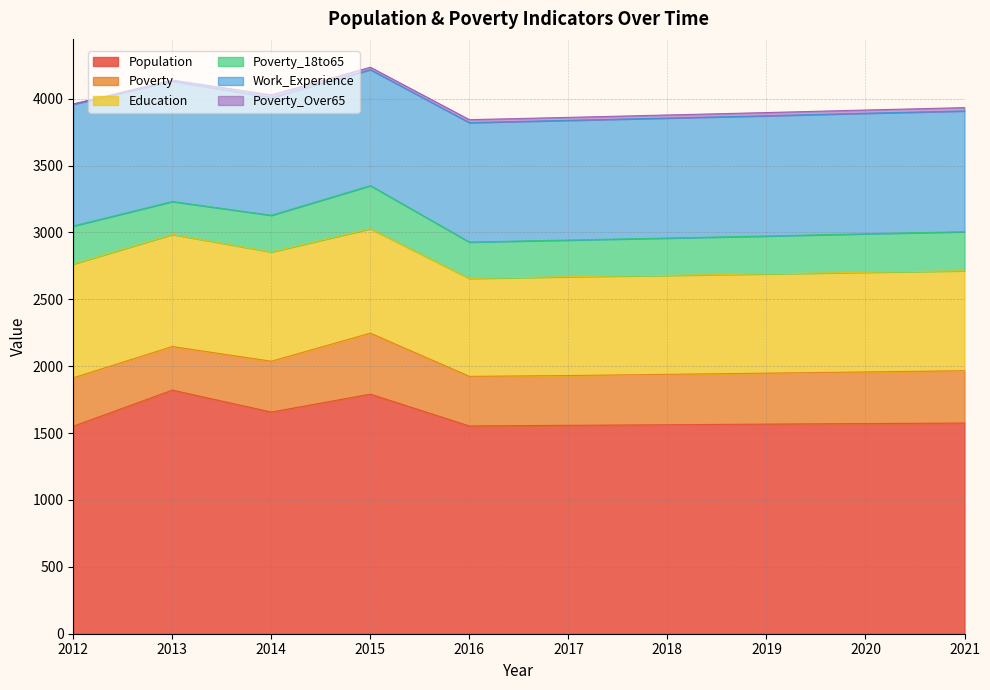

At which category does the chart reach its minimum across all series?

2012